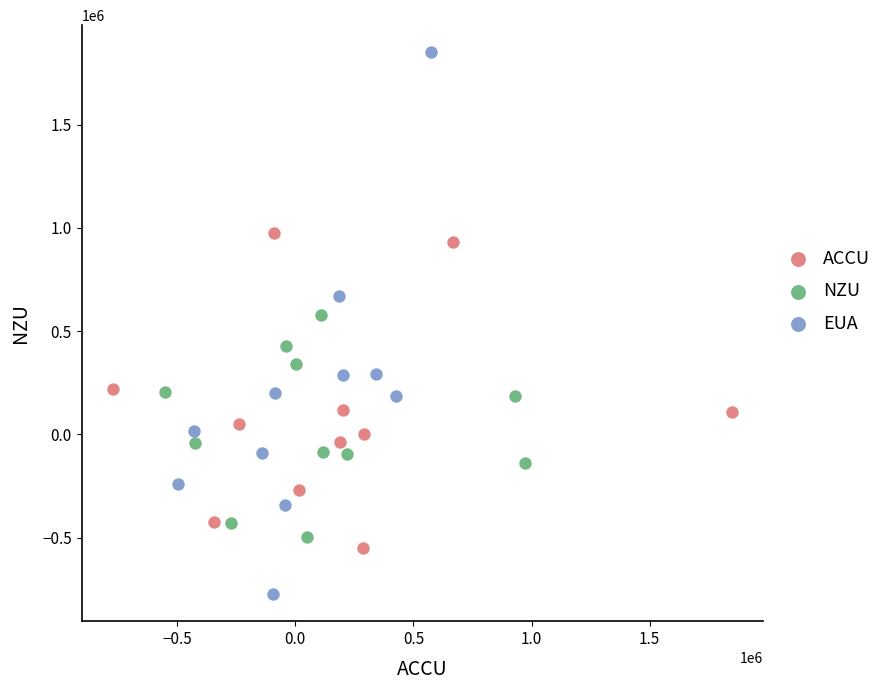

Which series contains the lowest Y value?

EUA